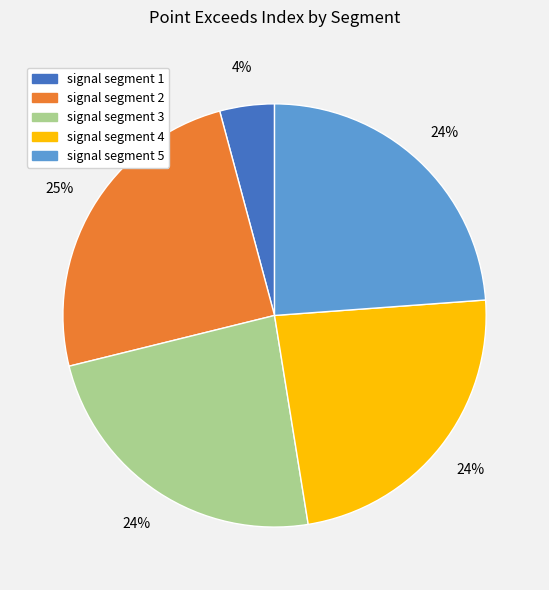

To the nearest percent, what percentage of the pie is signal segment 1?

4%